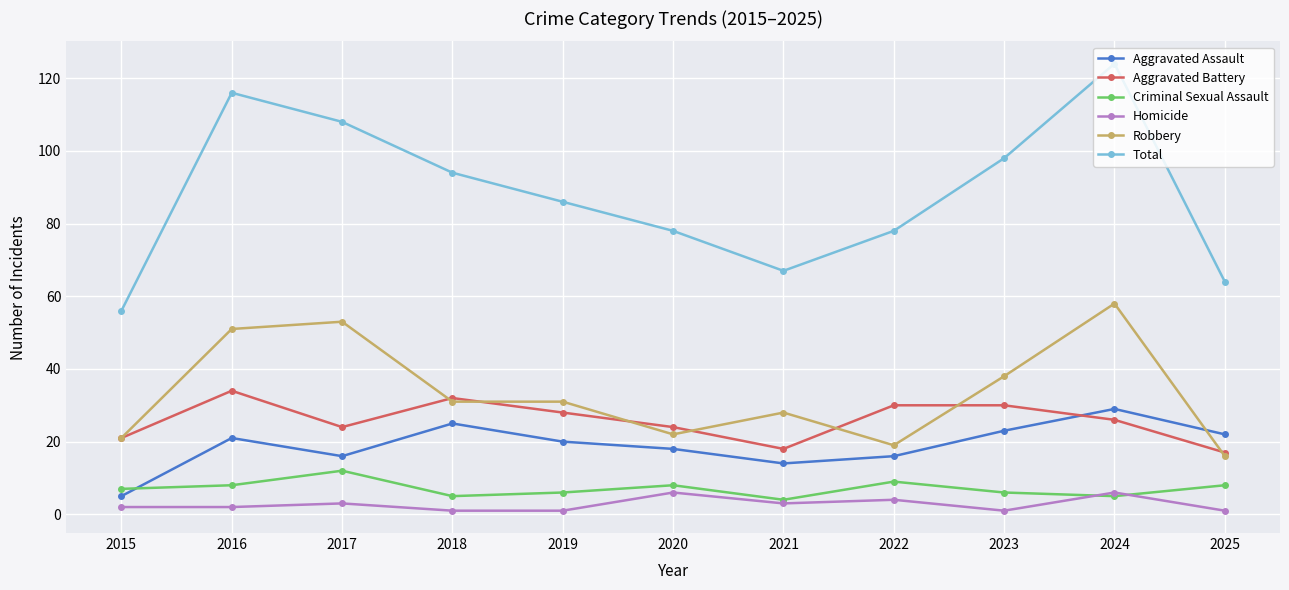

What is the minimum value for Aggravated Battery?

17